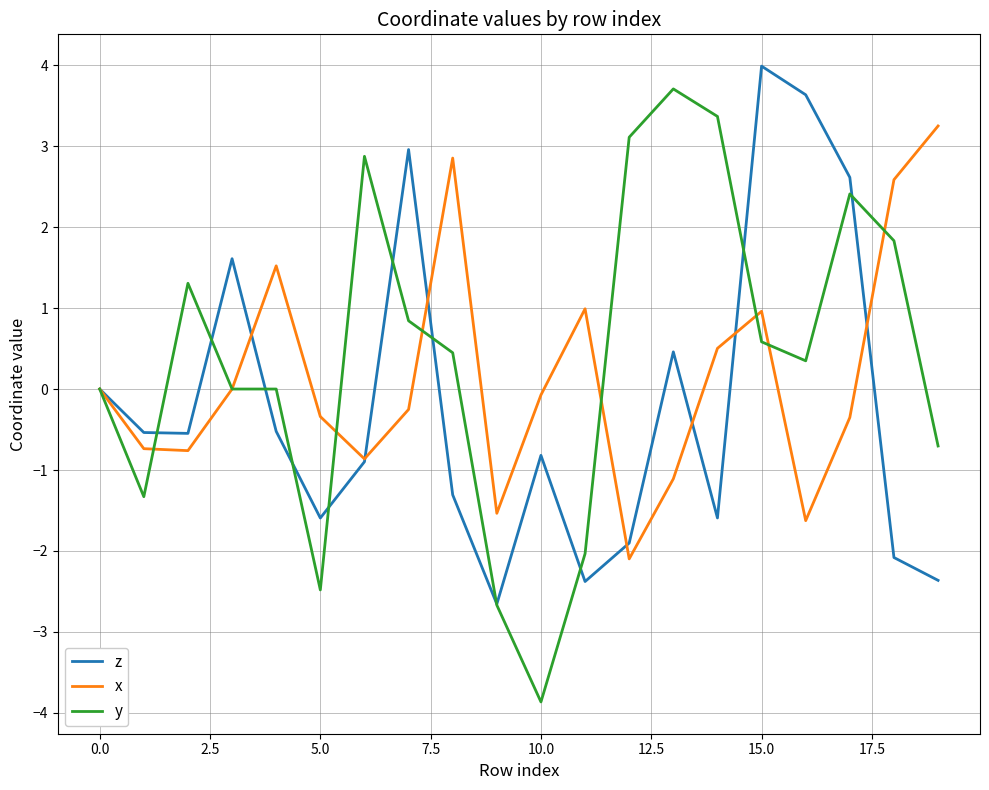

Which series has the largest total across all categories?

y